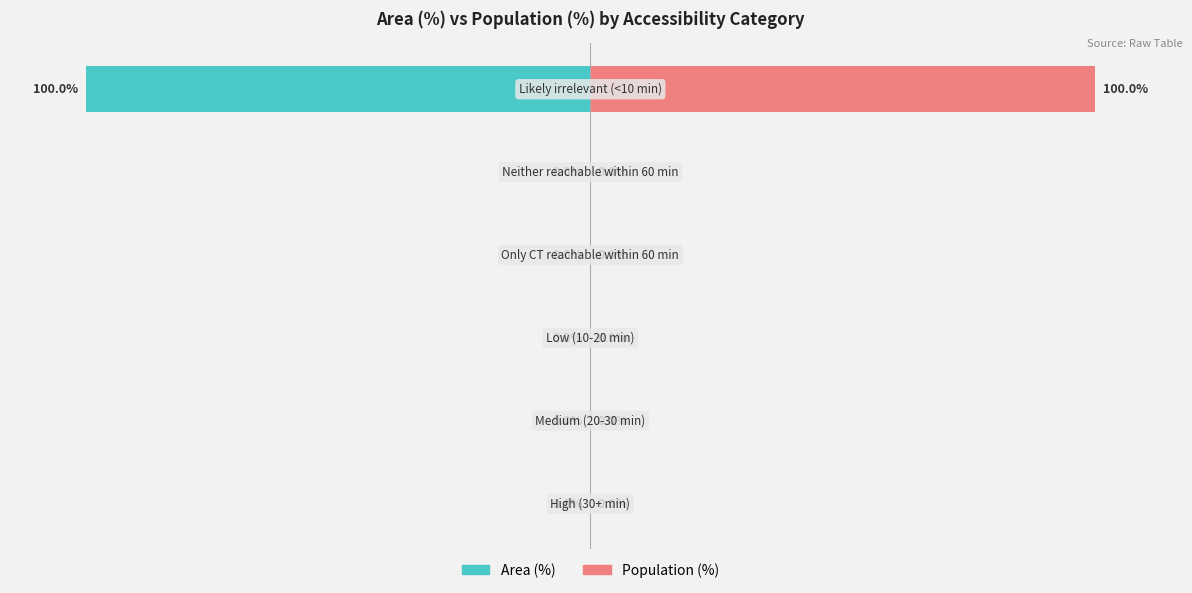

List the series in order of their peak value, lowest first.

Area (%), Population (%)